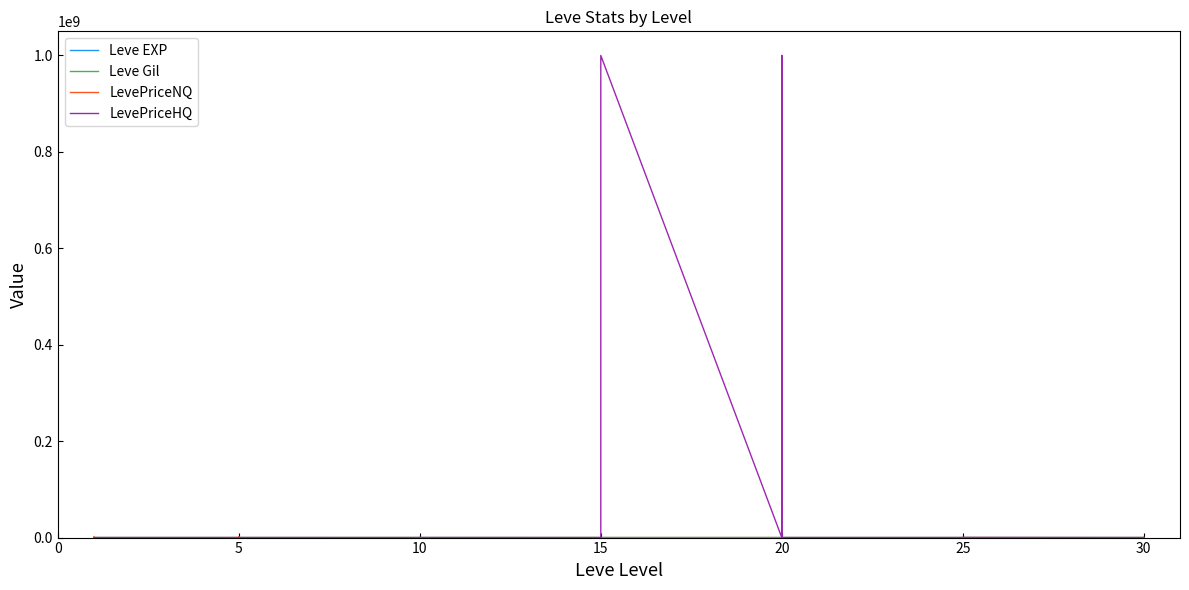

Where does the LevePriceHQ series first go above 3790?

5